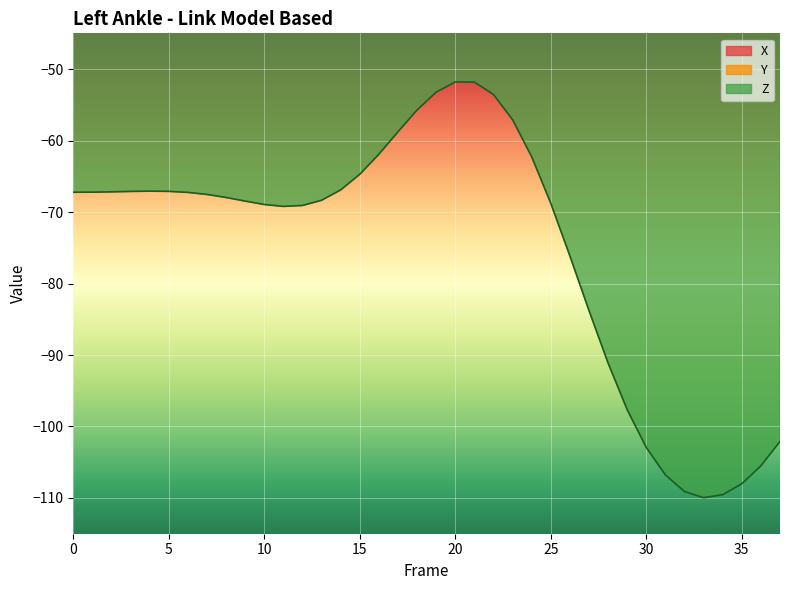

Reading right to left, transcribe all the data shown in this chart.

X: 37=-22.6	36=-26.6	35=-29.4	34=-30.9	33=-31.0	32=-29.7	31=-27.0	30=-23.3	29=-18.6	28=-13.5	27=-8.5	26=-4.0	25=-0.7	24=1.2	23=1.5	22=0.2	21=-2.1	20=-5.1	19=-7.9	18=-10.1	17=-11.1	16=-11.0	15=-9.9	14=-8.0	13=-5.8	12=-3.7	11=-2.0	10=-0.9	9=-0.4	8=-0.4	7=-0.6	6=-1.0	5=-1.4	4=-1.7	3=-1.9	2=-2.0	1=-2.0	0=-1.9
Y: 37=-1.2	36=1.6	35=3.2	34=3.4	33=2.0	32=-0.9	31=-4.6	30=-8.5	29=-11.9	28=-14.0	27=-14.1	26=-11.9	25=-7.4	24=-1.0	23=6.7	22=14.6	21=21.5	20=26.6	19=29.0	18=28.5	17=25.3	16=20.1	15=13.9	14=7.8	13=2.6	12=-1.2	11=-3.4	10=-4.2	9=-4.0	8=-3.1	7=-2.0	6=-1.1	5=-0.4	4=-0.1	3=-0.1	2=-0.2	1=-0.5	0=-0.8
Z: 37=-102.1	36=-105.5	35=-108.0	34=-109.5	33=-110.0	32=-109.1	31=-106.8	30=-102.9	29=-97.6	28=-91.1	27=-83.8	26=-76.1	25=-68.8	24=-62.3	23=-57.1	22=-53.6	21=-51.8	20=-51.8	19=-53.2	18=-55.7	17=-58.8	16=-61.9	15=-64.7	14=-66.9	13=-68.4	12=-69.1	11=-69.2	10=-68.9	9=-68.5	8=-68.0	7=-67.5	6=-67.3	5=-67.1	4=-67.1	3=-67.1	2=-67.2	1=-67.2	0=-67.2